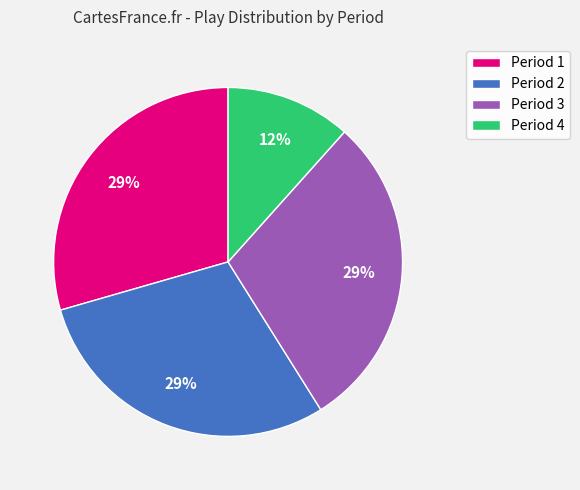

Combined, do Period 3 and Period 2 account for over 50%?

Yes